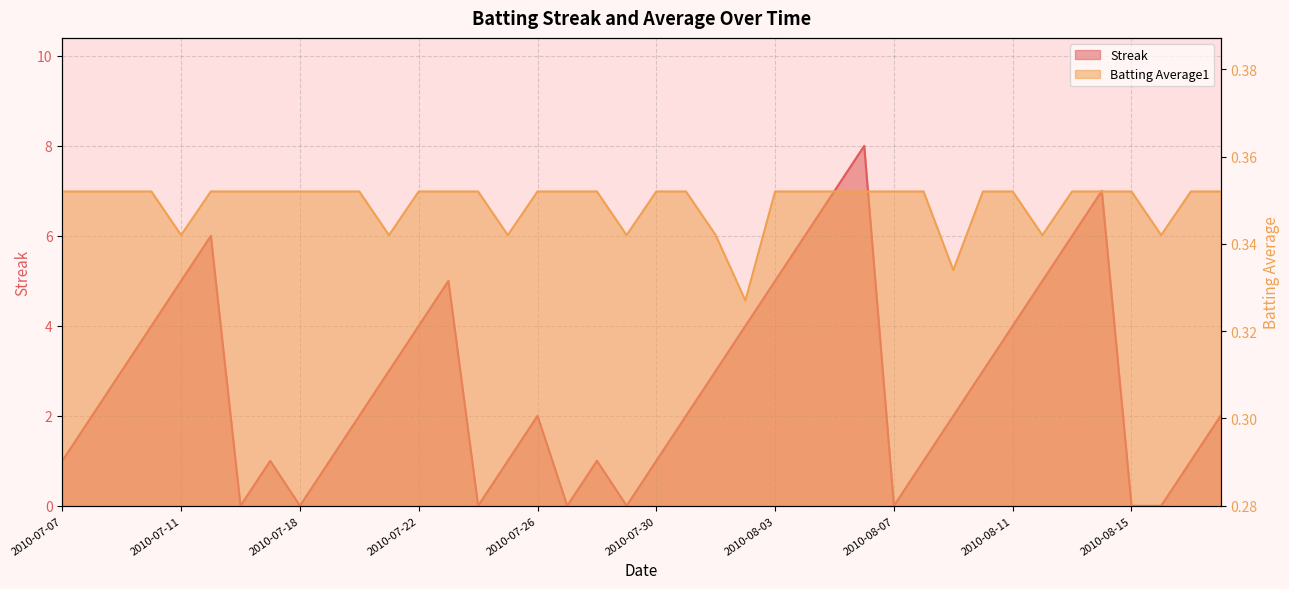

True or false: Batting Average1 and Streak intersect in this chart.

True